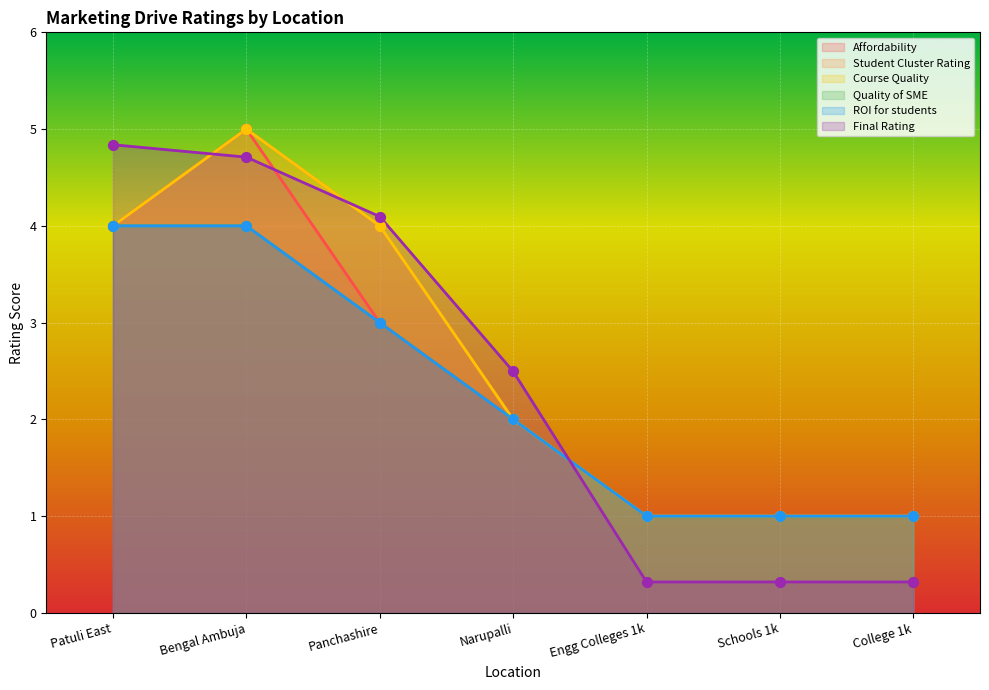

Is the value of ROI for students at Engg Colleges 1k greater than the value of Final Rating at Narupalli?

No